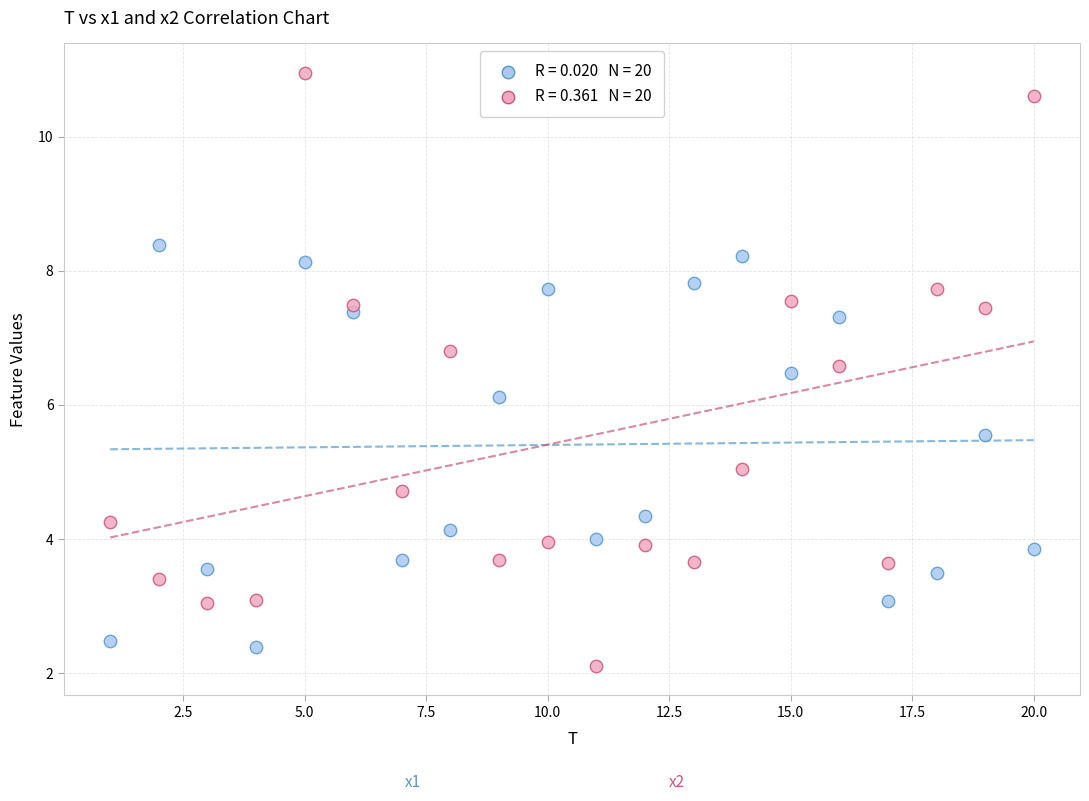

Across all data points, what is the range of X values (max minus min)?

19.0